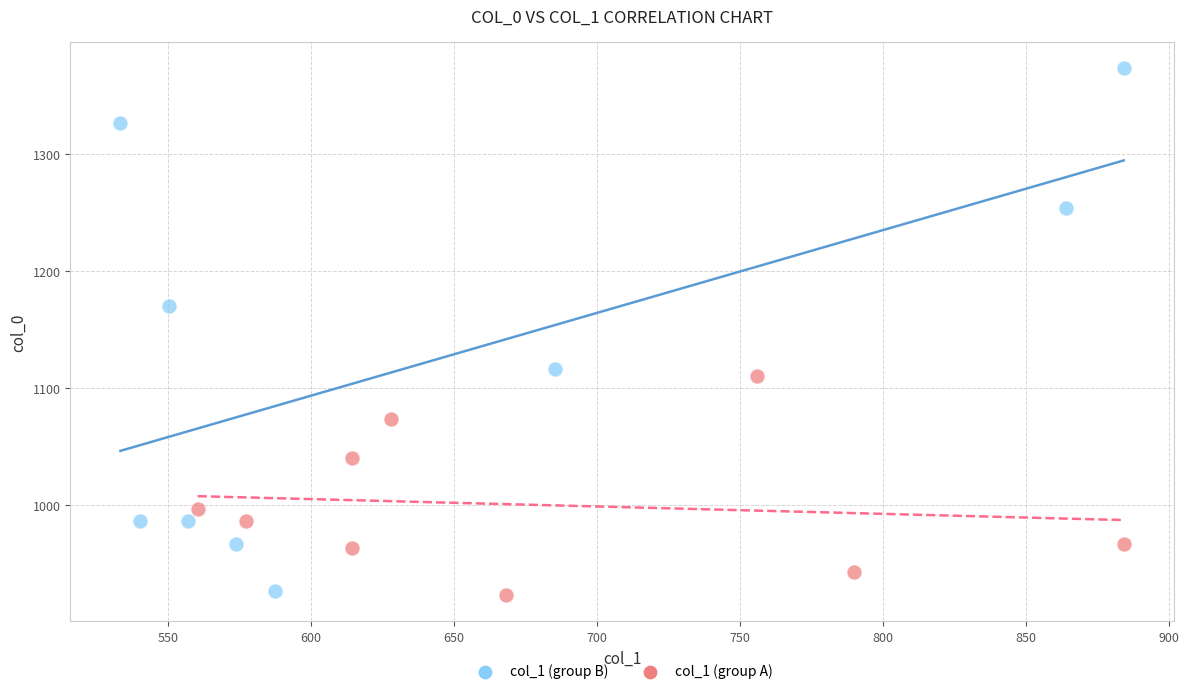

Which series has the widest spread of Y values?

col_1 (group B)